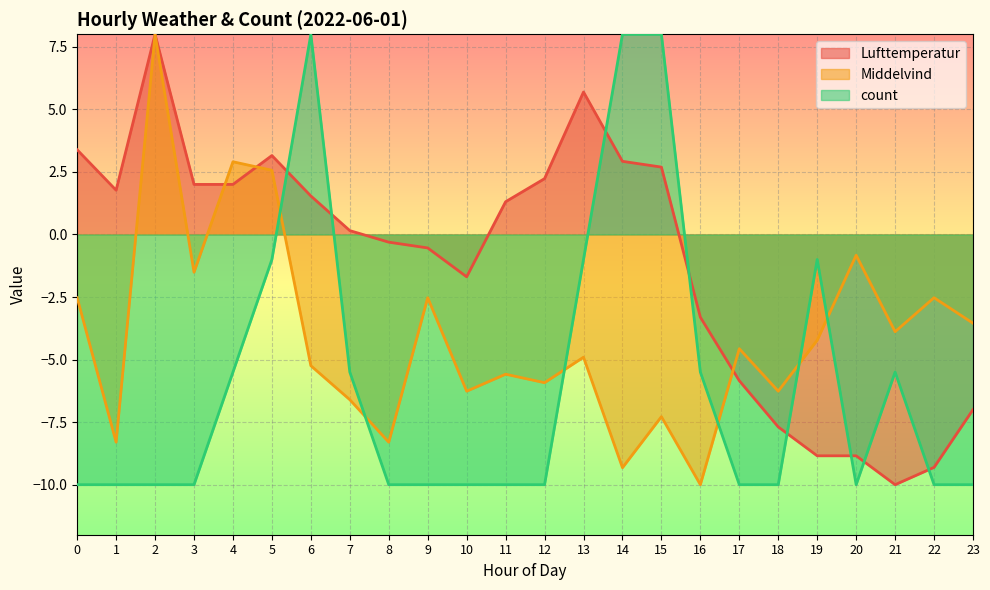

List the series in order of their overall mean, highest first.

Lufttemperatur, Middelvind, count